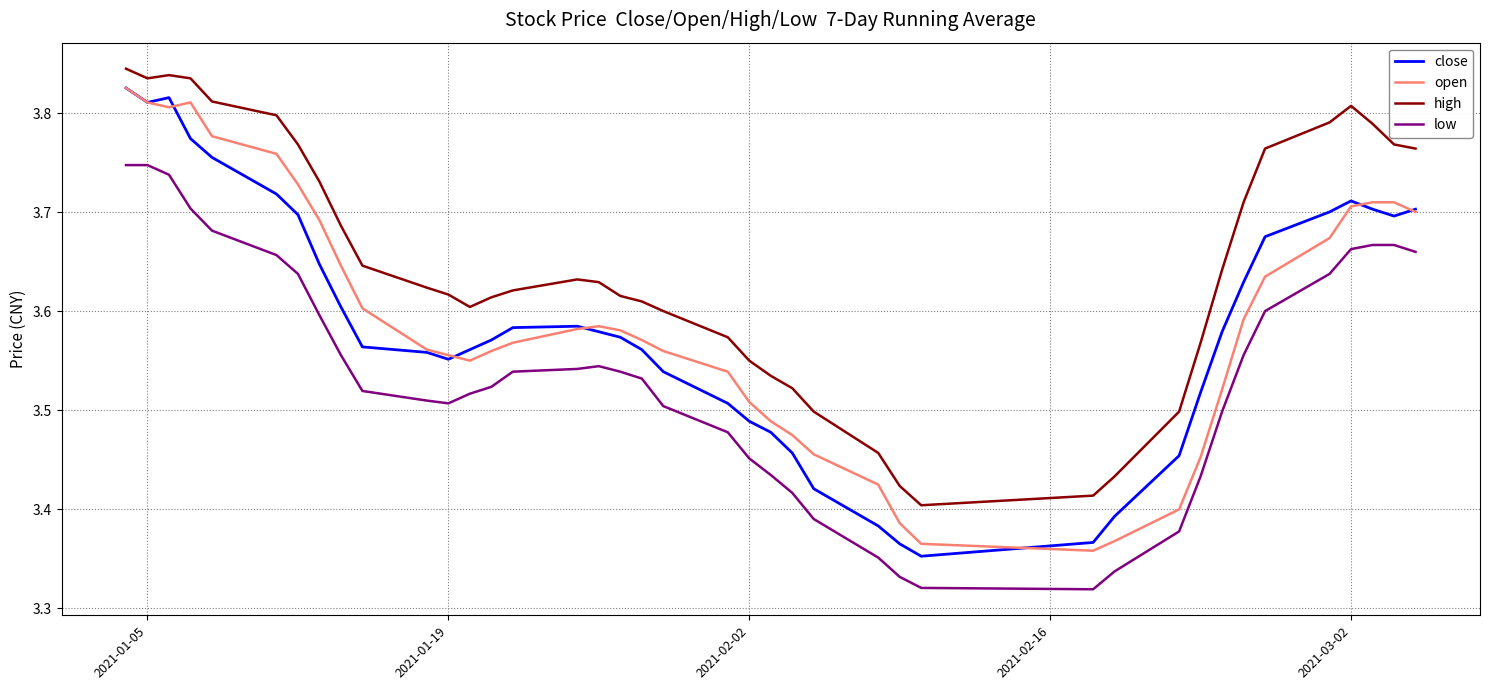

True or false: open and high intersect in this chart.

False